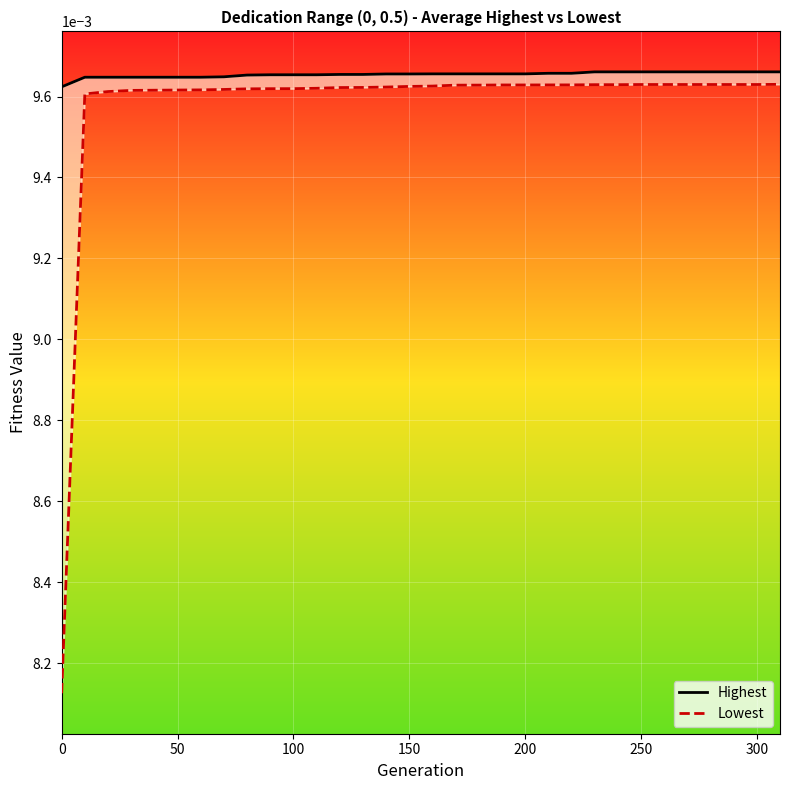

True or false: Highest and Lowest cross at least once.

False